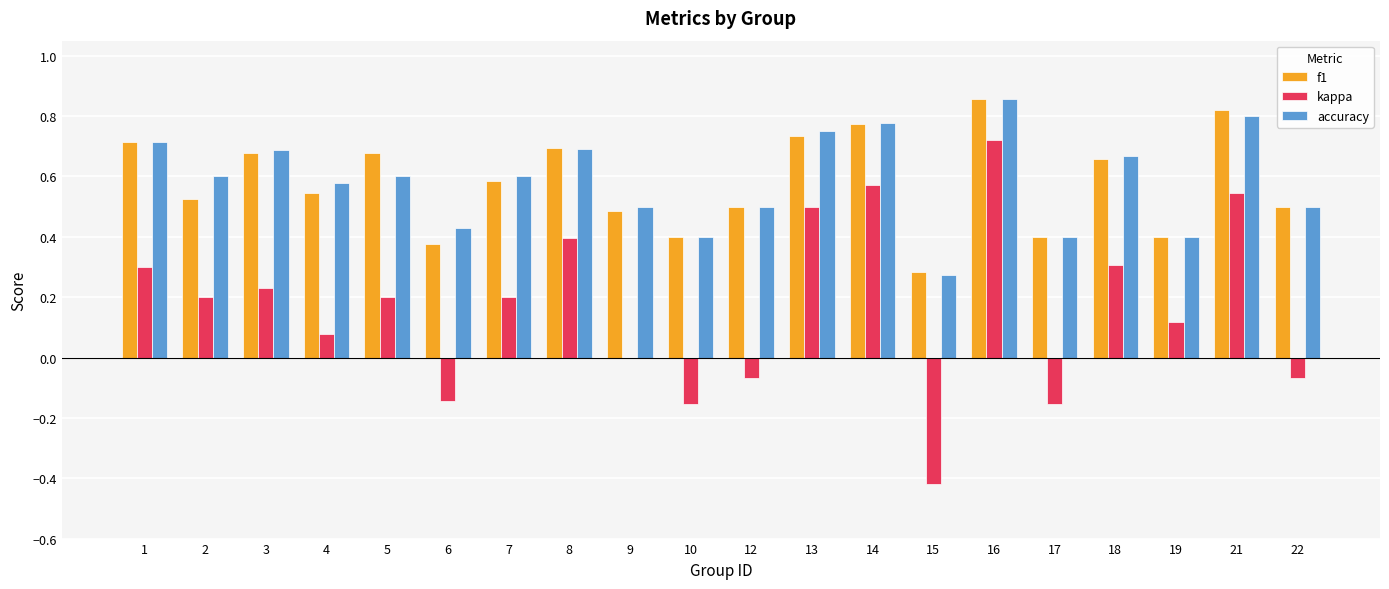

The accuracy series shows 0.6 at 10. True or false?

False